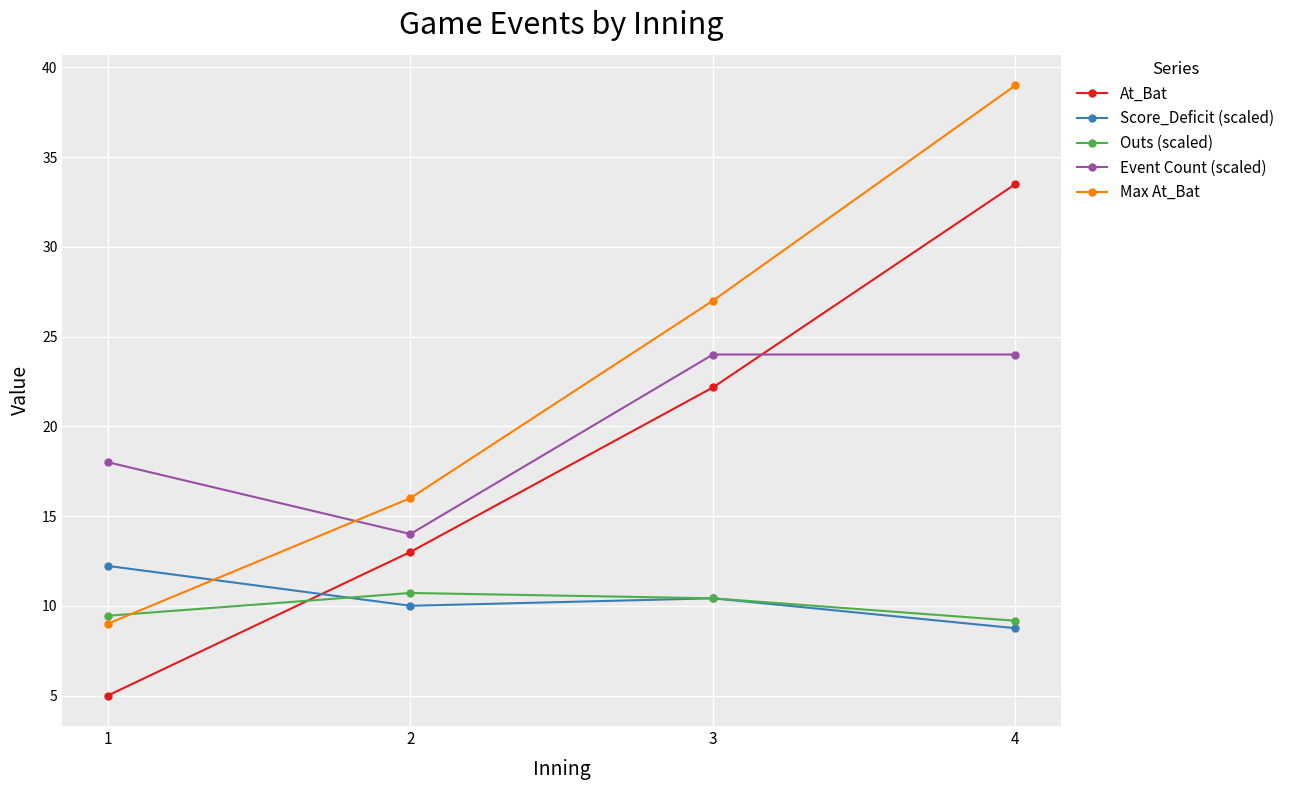

Reading right to left, list all the values displayed in this chart.

At_Bat: 33.5	22.2	13.0	5.0
Score_Deficit (scaled): 8.8	10.4	10.0	12.2
Outs (scaled): 9.2	10.4	10.7	9.4
Event Count (scaled): 24.0	24.0	14.0	18.0
Max At_Bat: 39.0	27.0	16.0	9.0